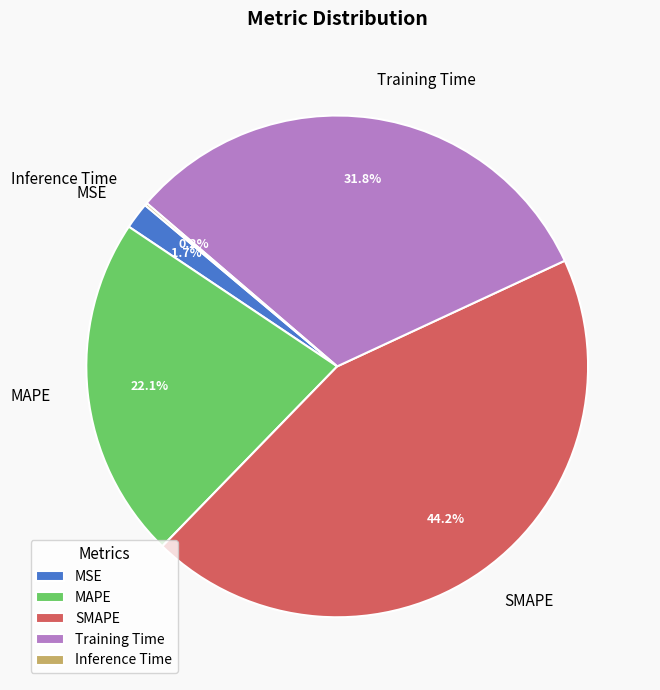

What is the total percentage of SMAPE and MSE?

45.9%